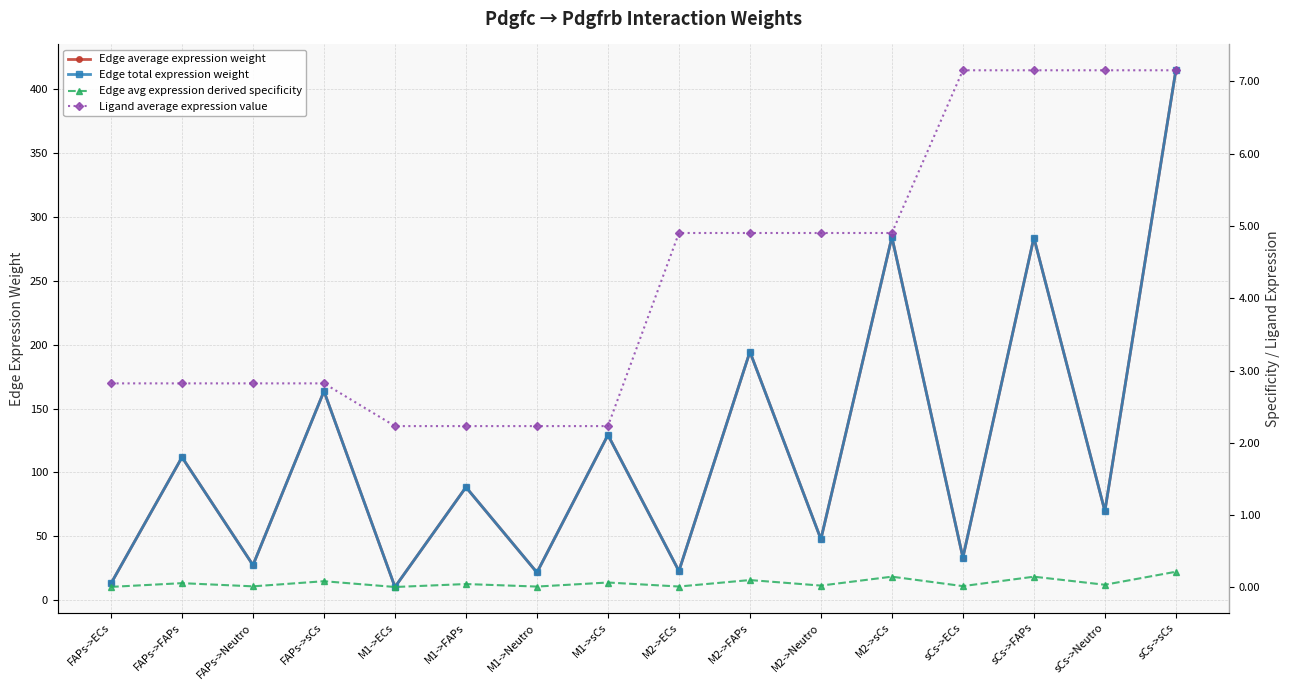

How many values in the Edge average expression weight series exceed 88?

8